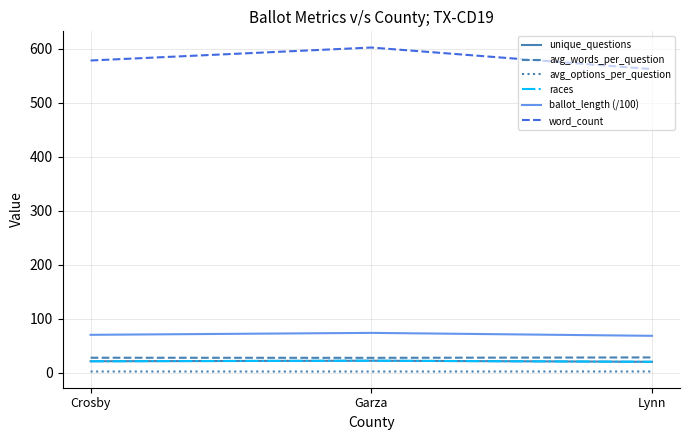

At how many categories does at least one series exceed 477?

3